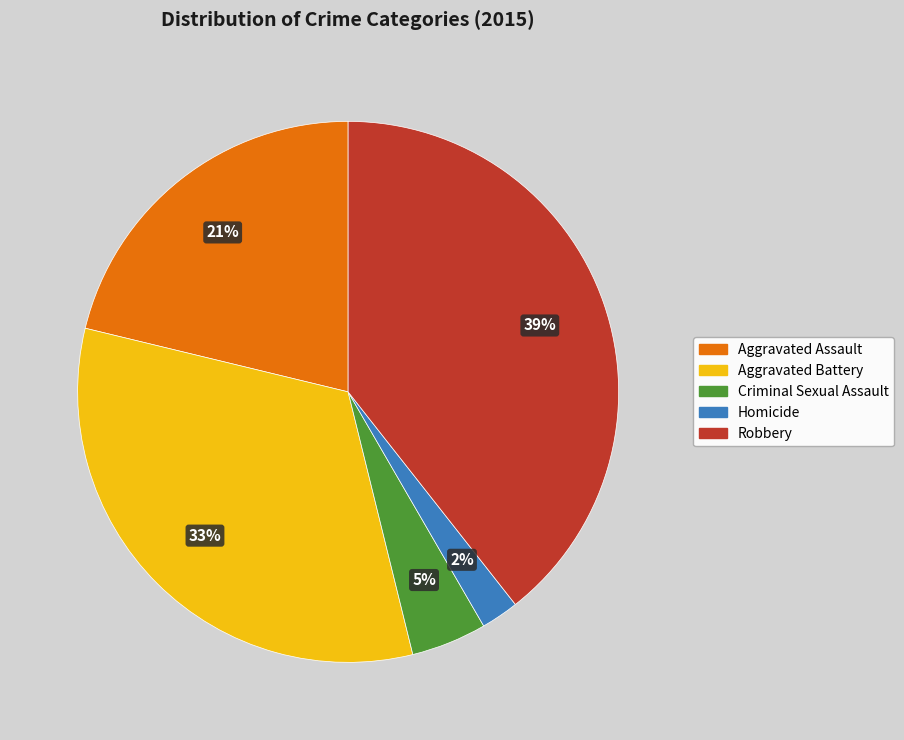

Is it true that Robbery is 39% of the pie?

True